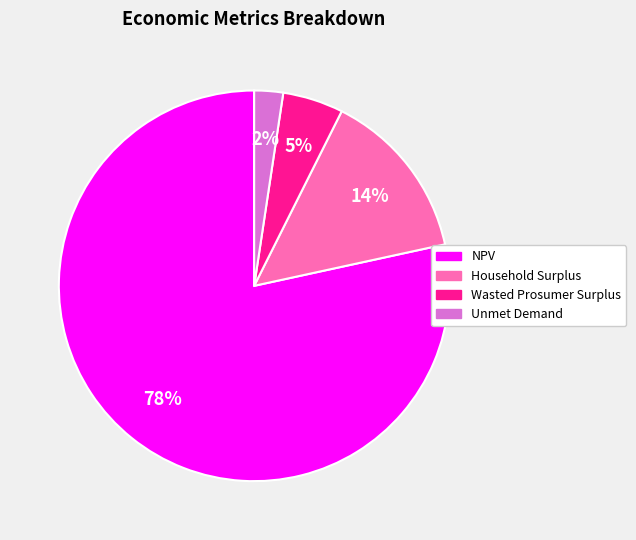

True or false: Unmet Demand accounts for 13% of the total.

False